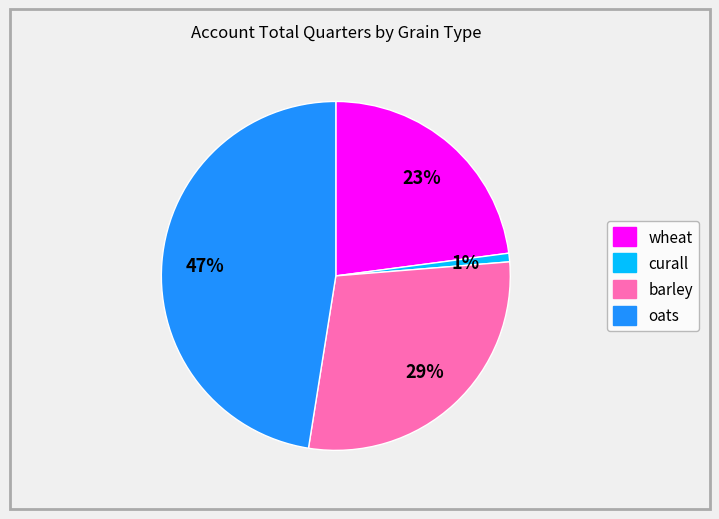

To the nearest percent, what percentage of the pie is curall?

1%